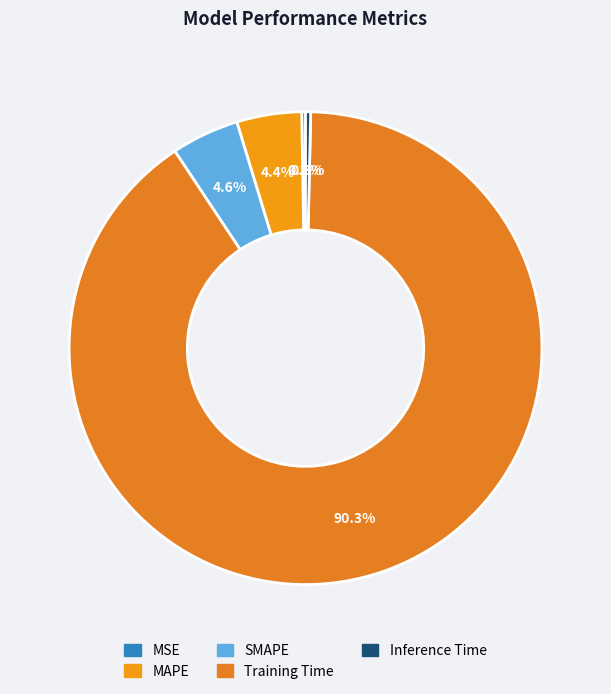

Is it true that Inference Time is 1% of the pie?

False